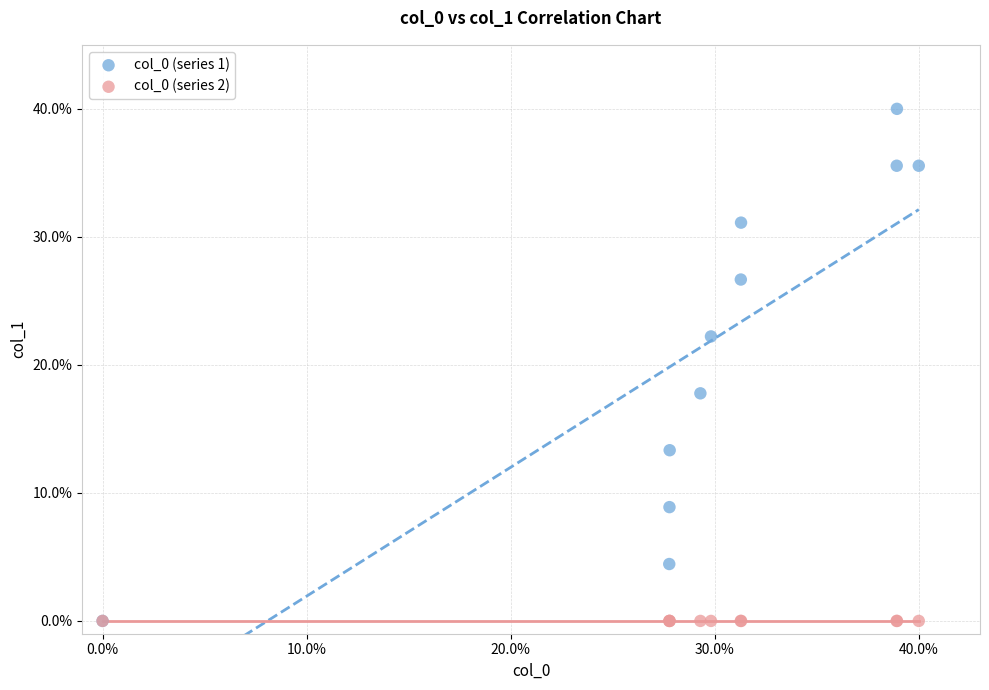

What are all the series names shown in the legend?

col_0 (series 1), col_0 (series 2)